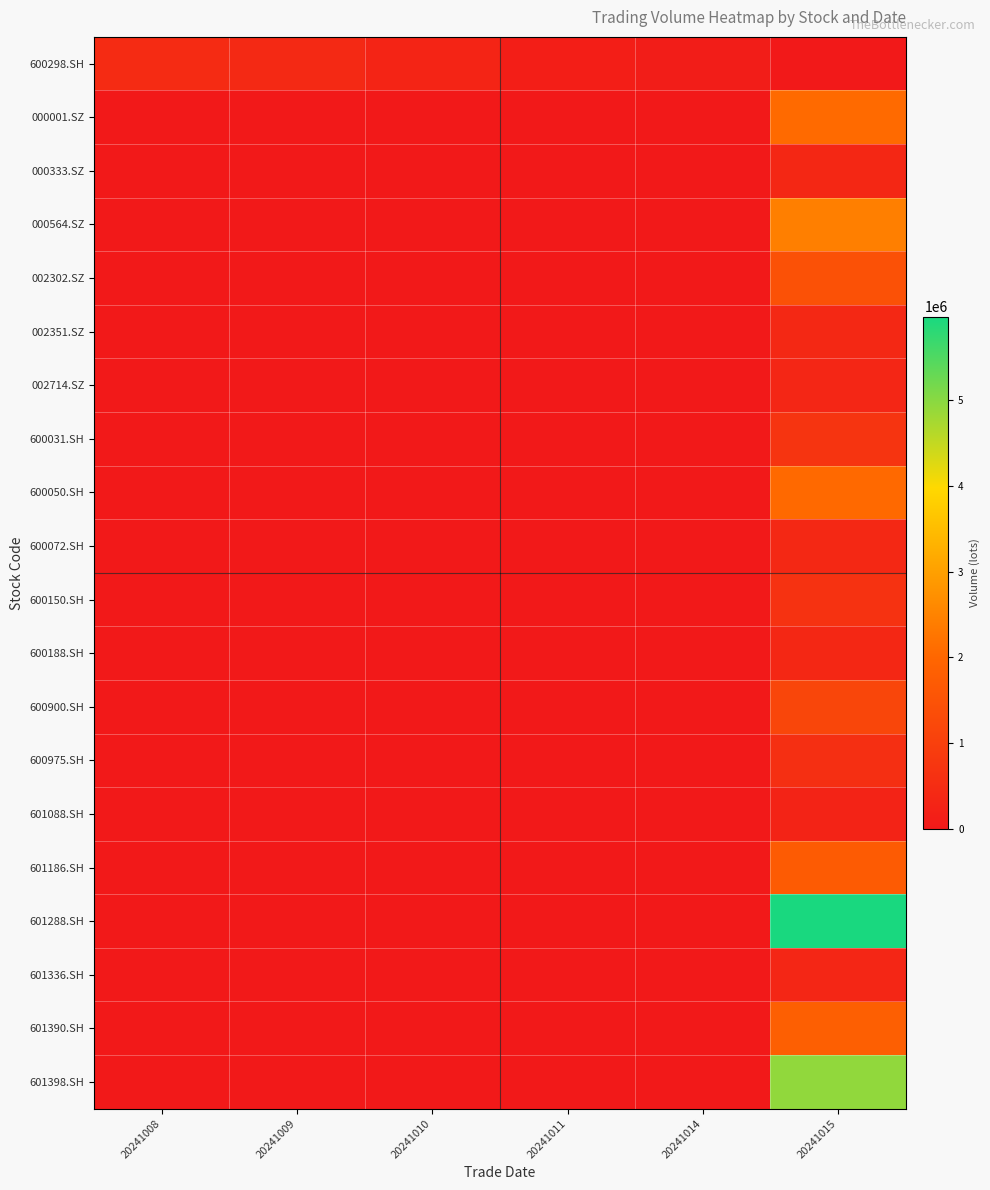

What is the spread (max minus min) of values at 20241008?

485099.6